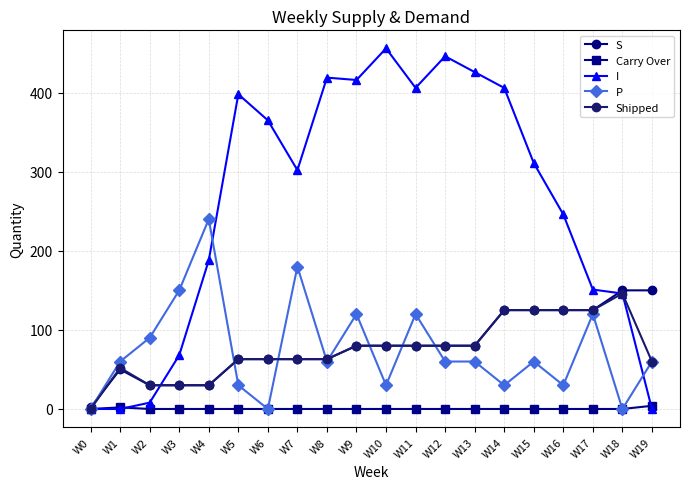

How many values in the S series are below 80?

9